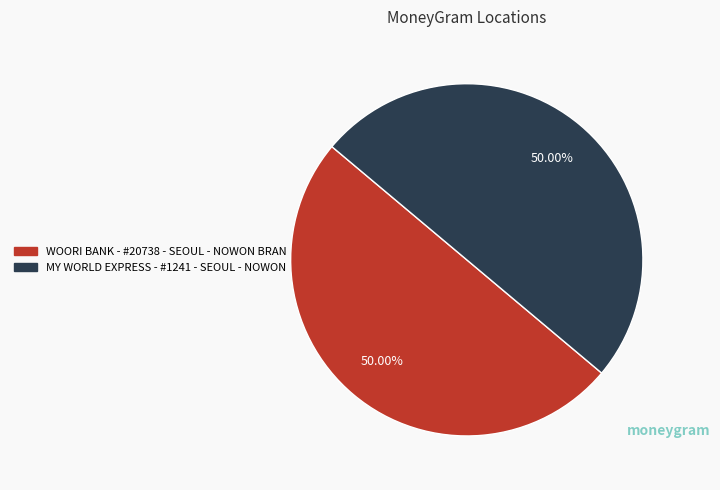

What portion of the pie excludes MY WORLD EXPRESS - #1241 - SEOUL - NOWON?

50.0%